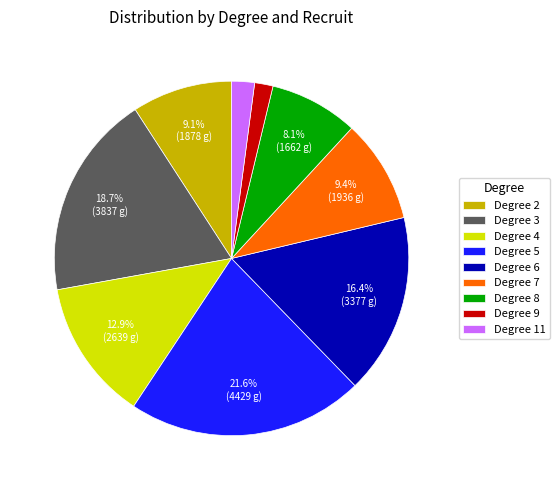

How much of the chart is everything except Degree 7?

90.6%